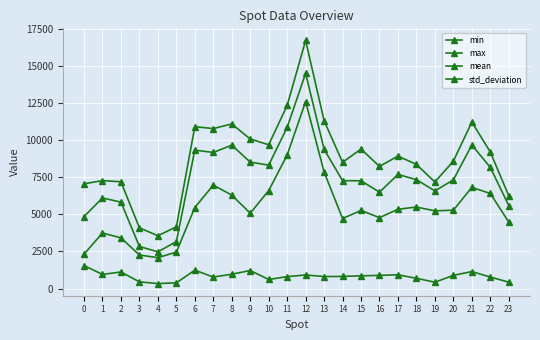

Does the chart have visible grid lines?

Yes